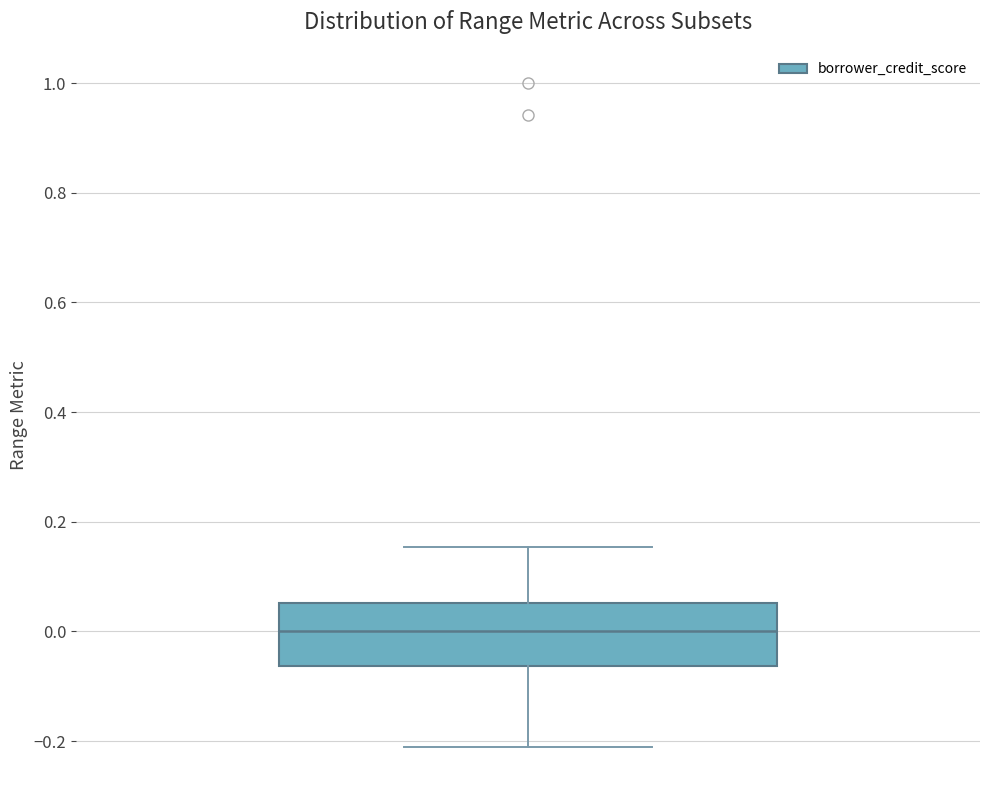

Read this box plot against the y-axis: the position of the median line, the range covered by the box, and the ends of both whiskers. The values are not printed on the chart, so give them approximately, as read against the axis.

median 0.00, box -0.06 to 0.06, whiskers -0.22 to 0.16